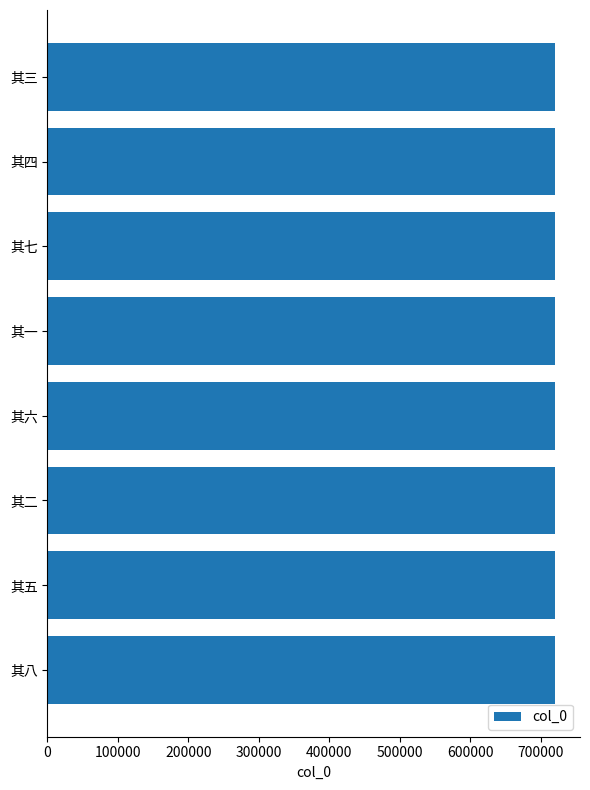

How many values are between 719863 and 719867?

5